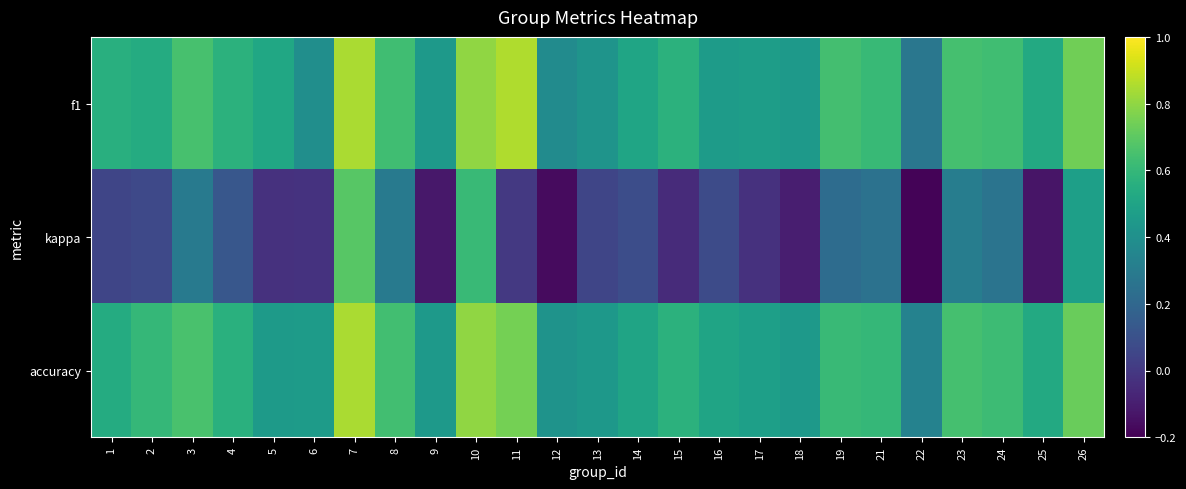

How many distinct data groups are displayed?

3